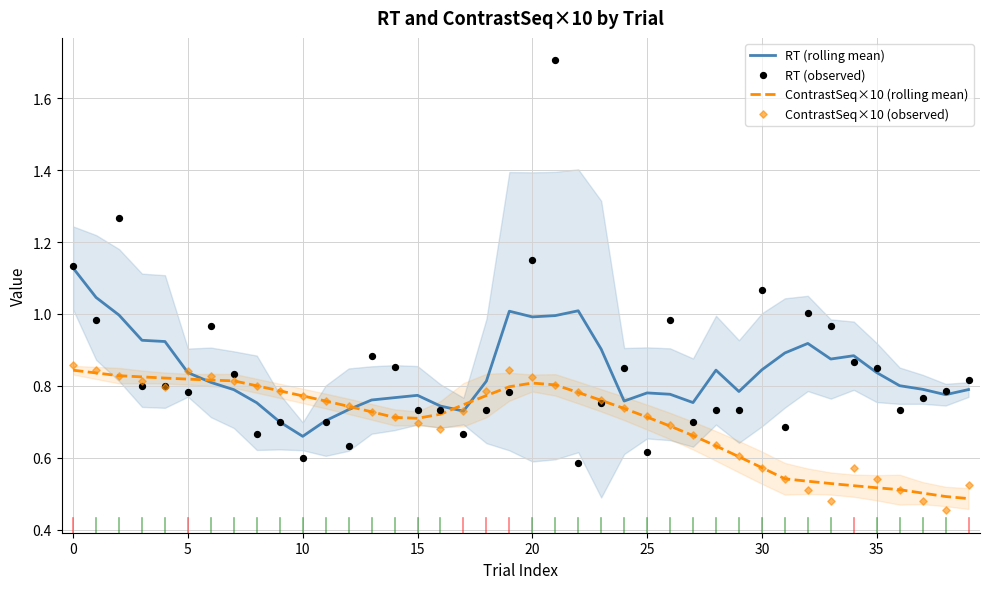

At which category is the sum across all series the highest?

21